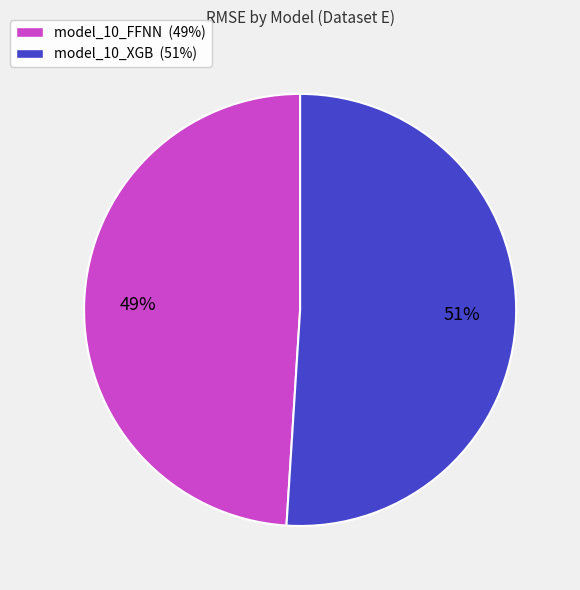

Does model_10_FFNN account for over 50% of the chart?

No